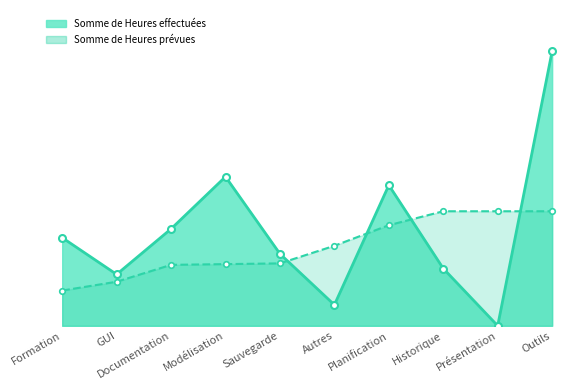

Rank the series at GUI from highest to lowest value.

Somme de Heures effectuées, Somme de Heures prévues